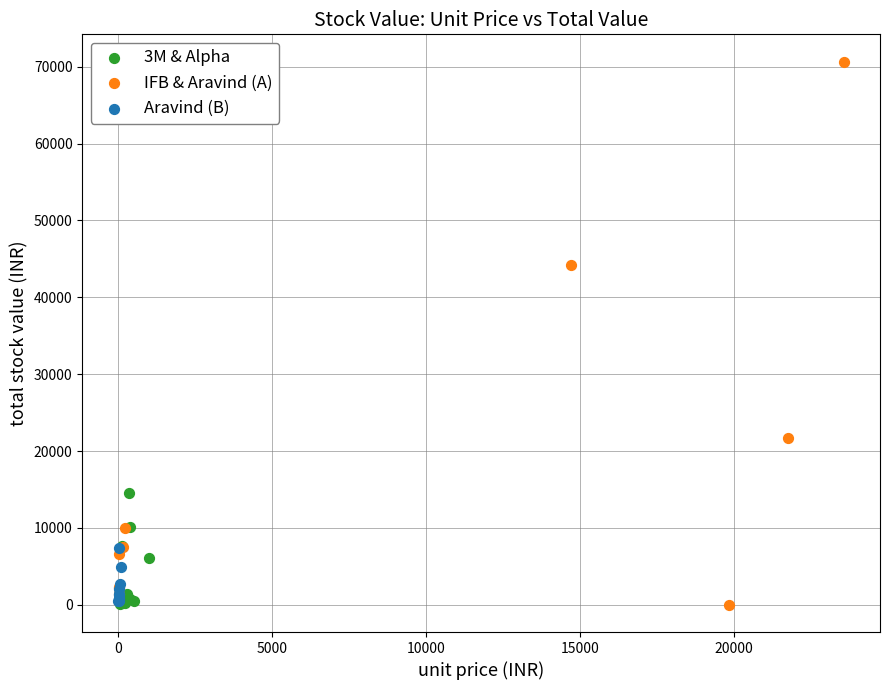

Which series has the largest Y range (max minus min)?

IFB & Aravind (A)